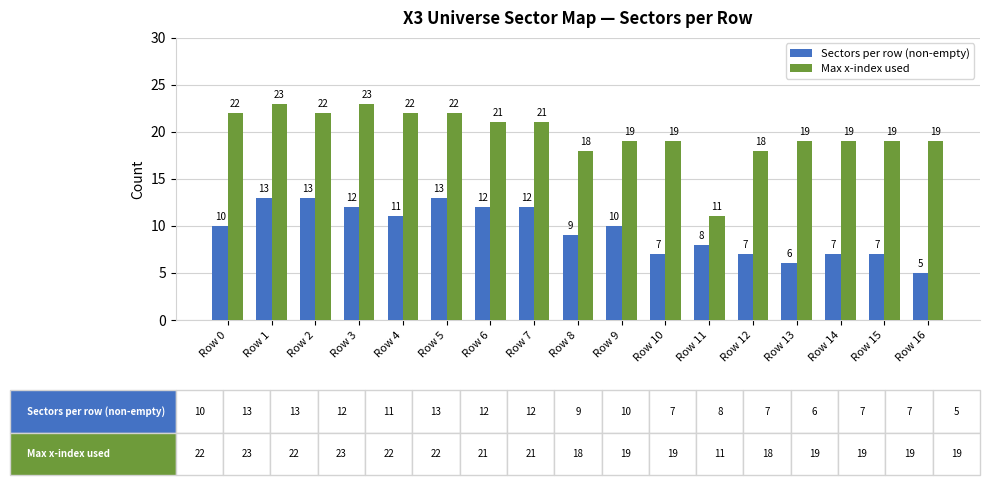

Reading left to right, extract all data points from this chart.

Sectors per row (non-empty): Row 0=10	Row 1=13	Row 2=13	Row 3=12	Row 4=11	Row 5=13	Row 6=12	Row 7=12	Row 8=9	Row 9=10	Row 10=7	Row 11=8	Row 12=7	Row 13=6	Row 14=7	Row 15=7	Row 16=5
Max x-index used: Row 0=22	Row 1=23	Row 2=22	Row 3=23	Row 4=22	Row 5=22	Row 6=21	Row 7=21	Row 8=18	Row 9=19	Row 10=19	Row 11=11	Row 12=18	Row 13=19	Row 14=19	Row 15=19	Row 16=19